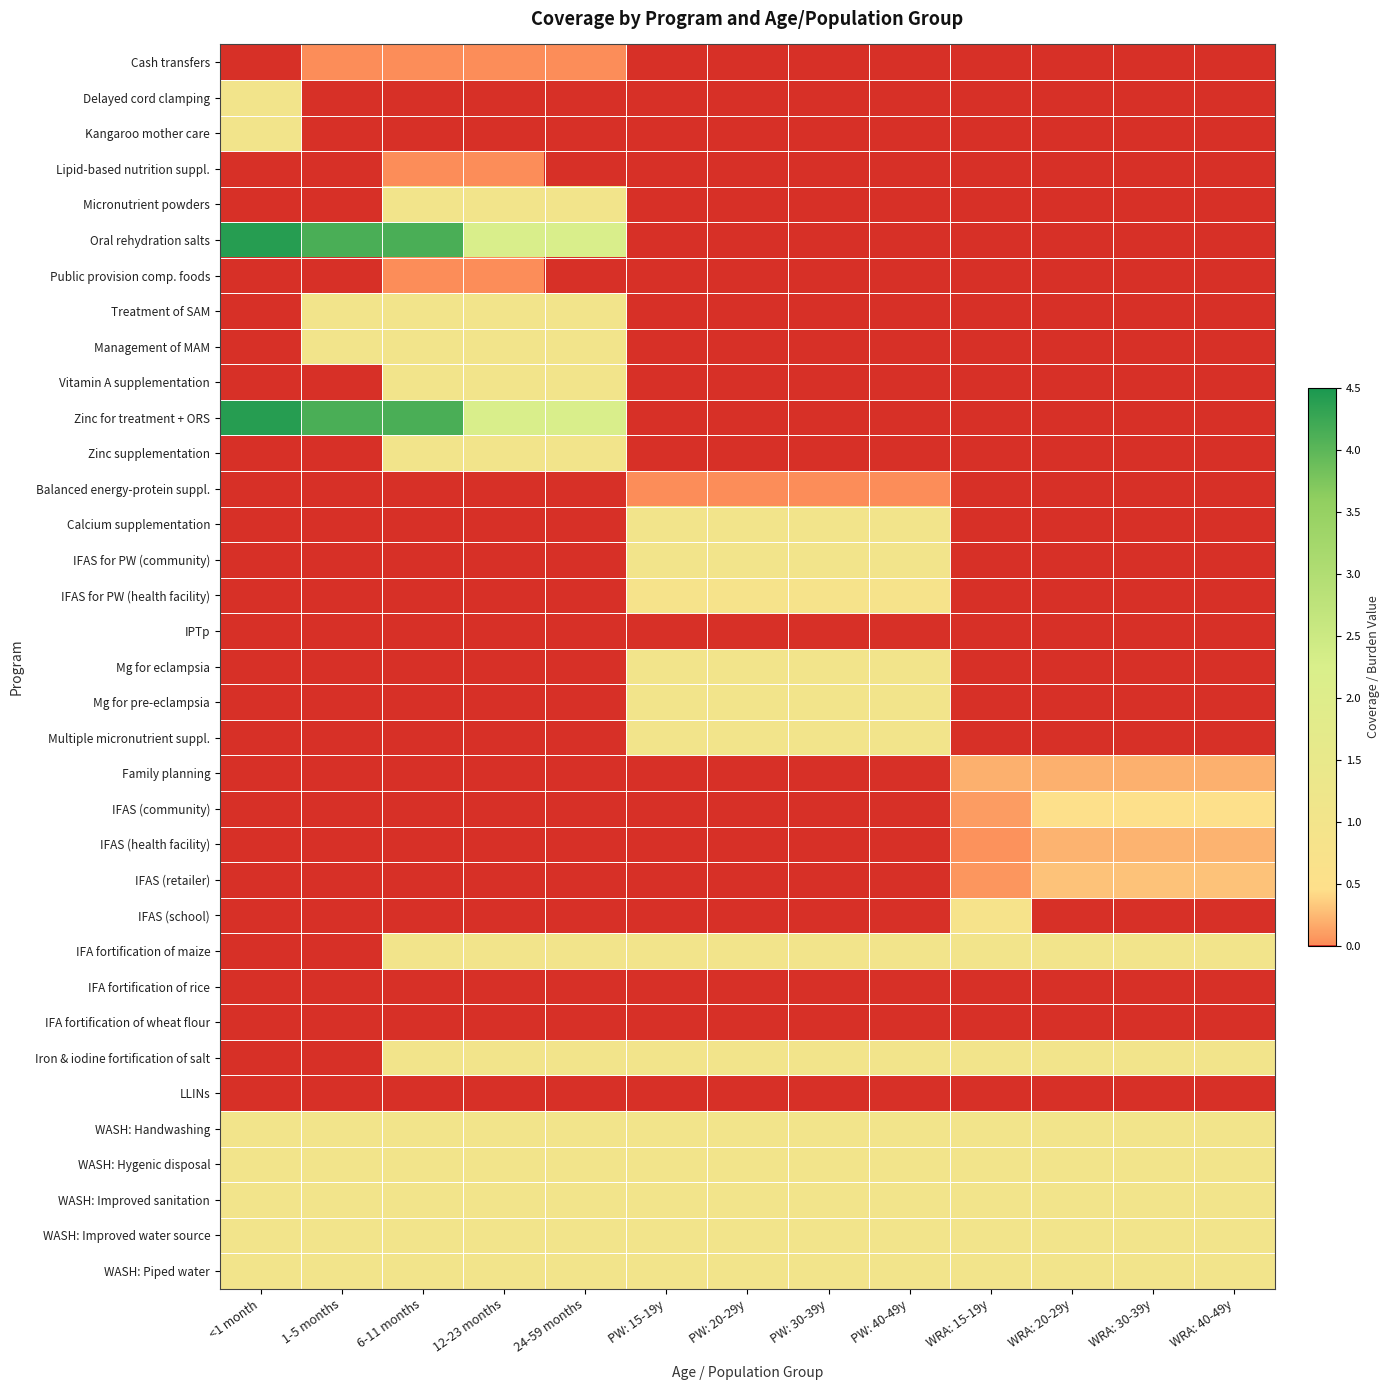

Between 1-5 months and 24-59 months, which series saw the biggest shift?

Oral rehydration salts